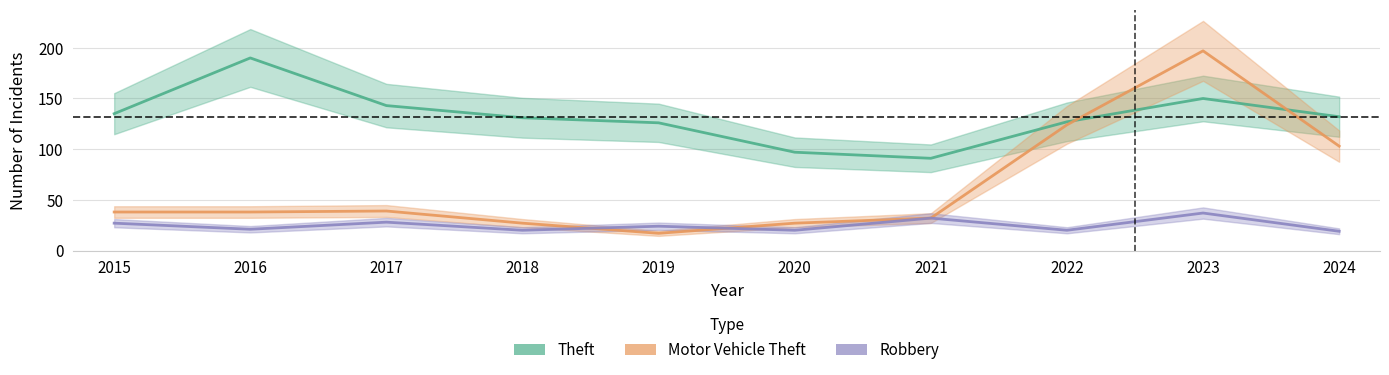

At which category is the sum across all series the highest?

2023